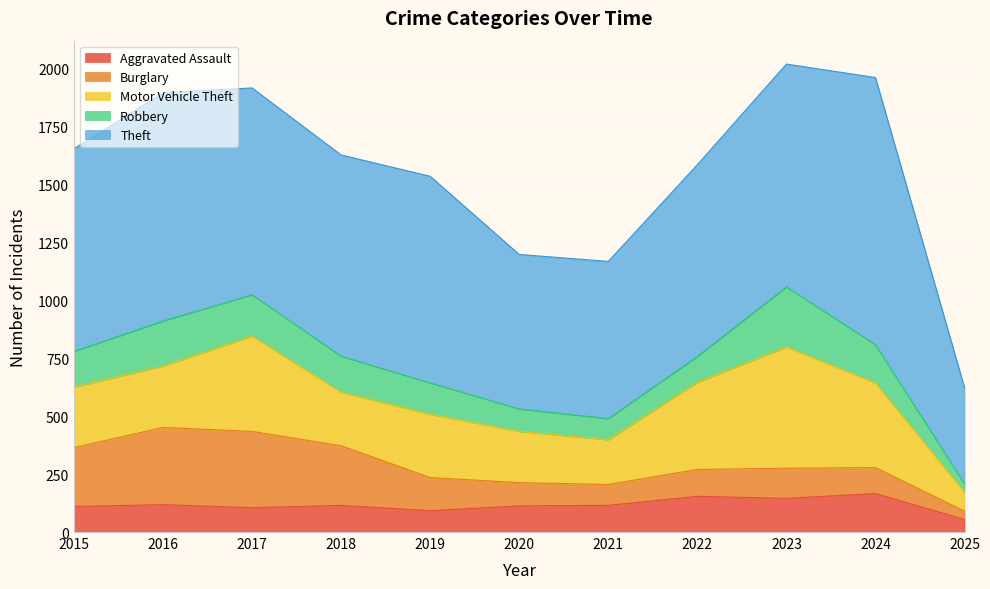

What is the difference between the second highest and minimum values in the Theft series?

569